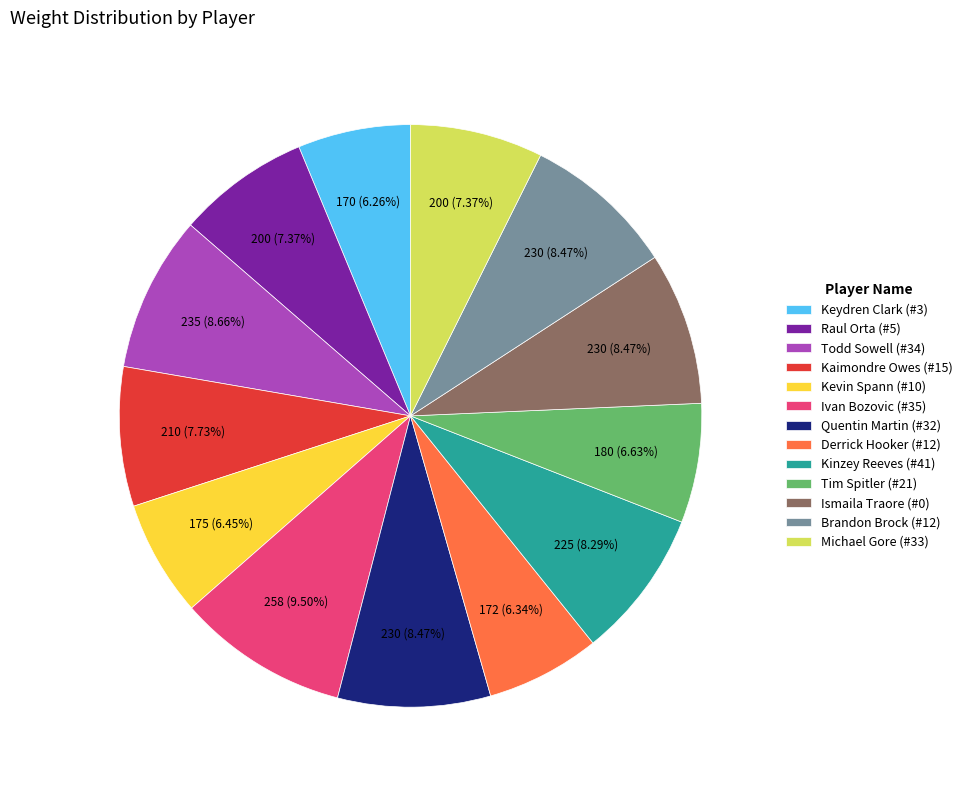

Combined, do Derrick Hooker (#12) and Ivan Bozovic (#35) account for over 50%?

No